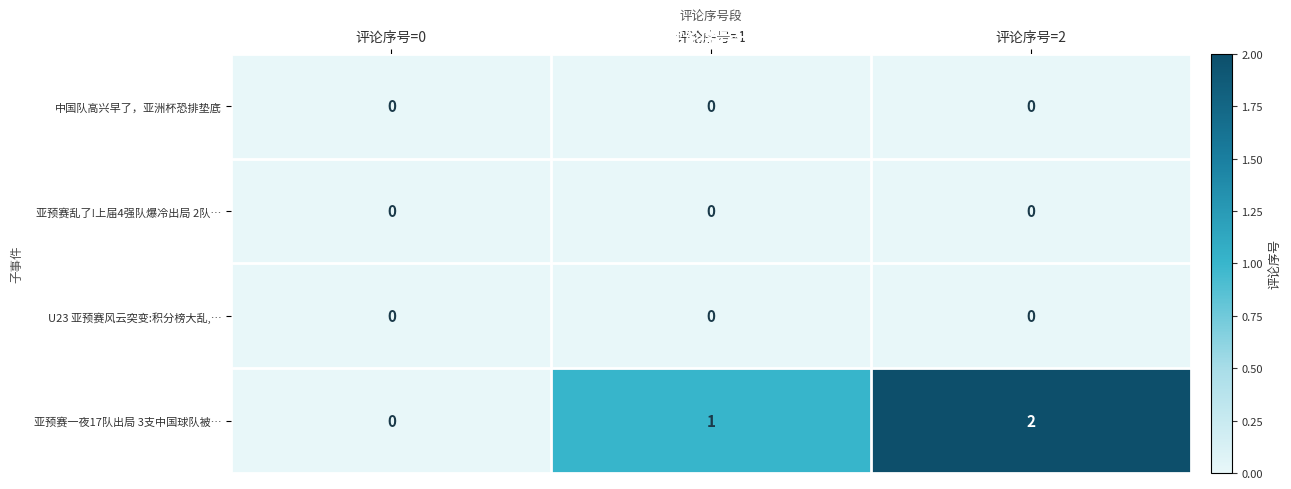

Which series has the largest range (max minus min)?

亚预赛一夜17队出局 3支中国球队被…